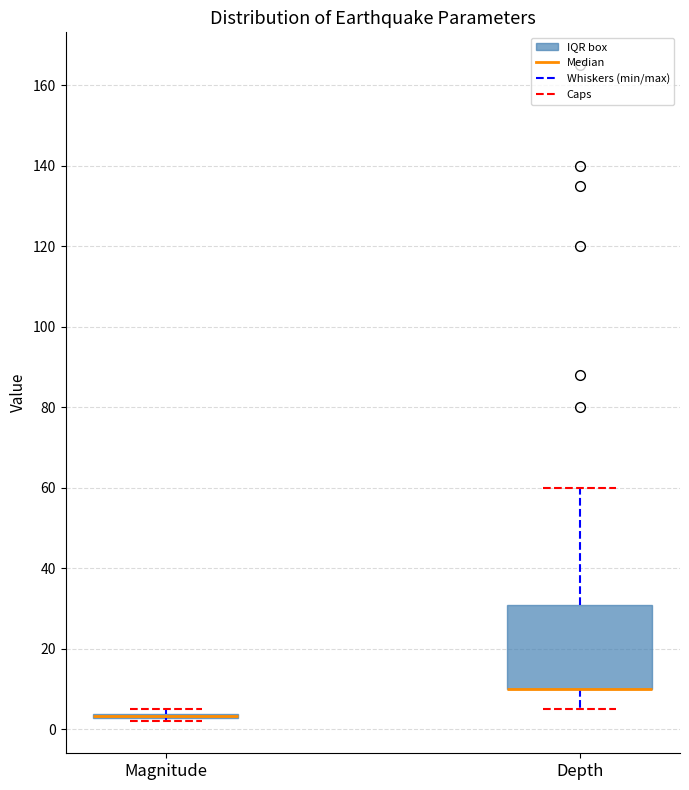

Which box is the tallest, from its lower edge to its upper edge?

Depth